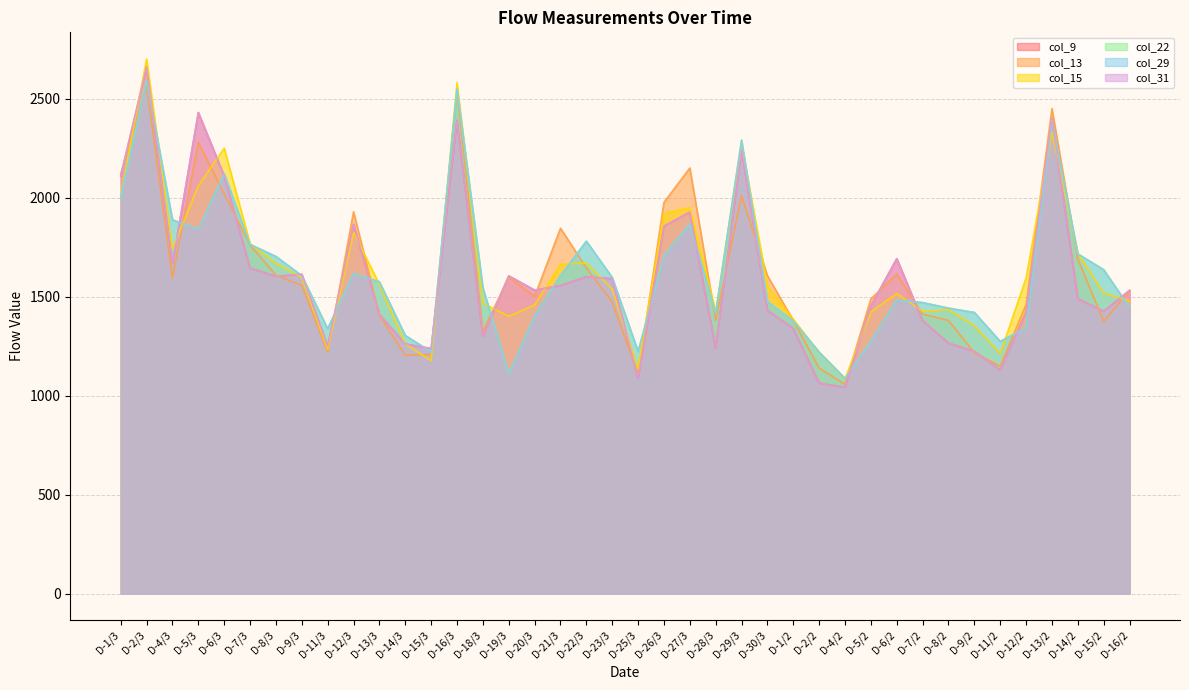

Which has a higher value, D-5/3 or D-18/3?

D-5/3